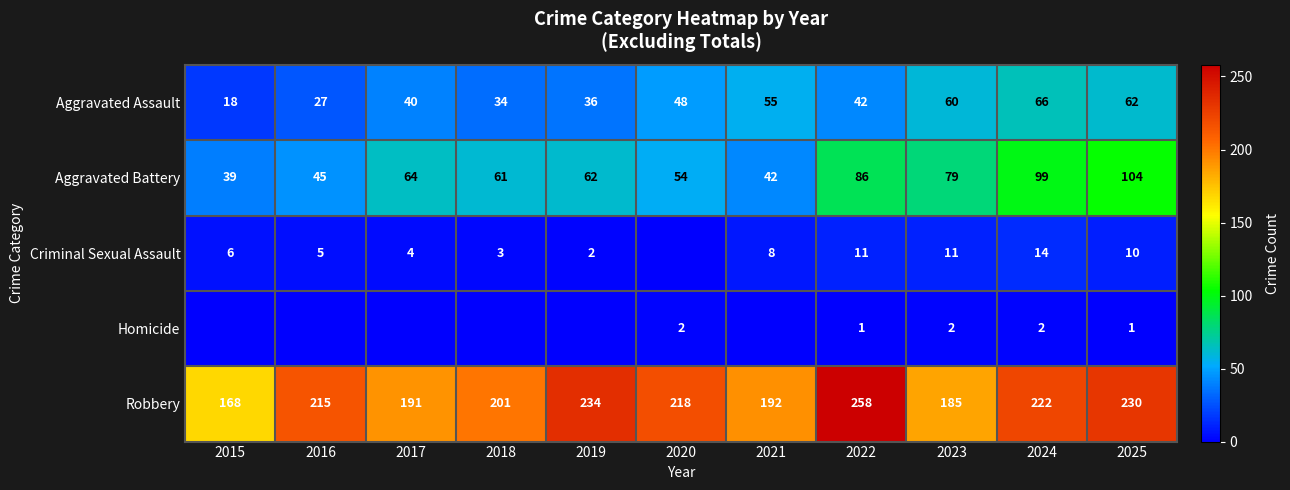

The value of Robbery at 2022 is 157. True or false?

False